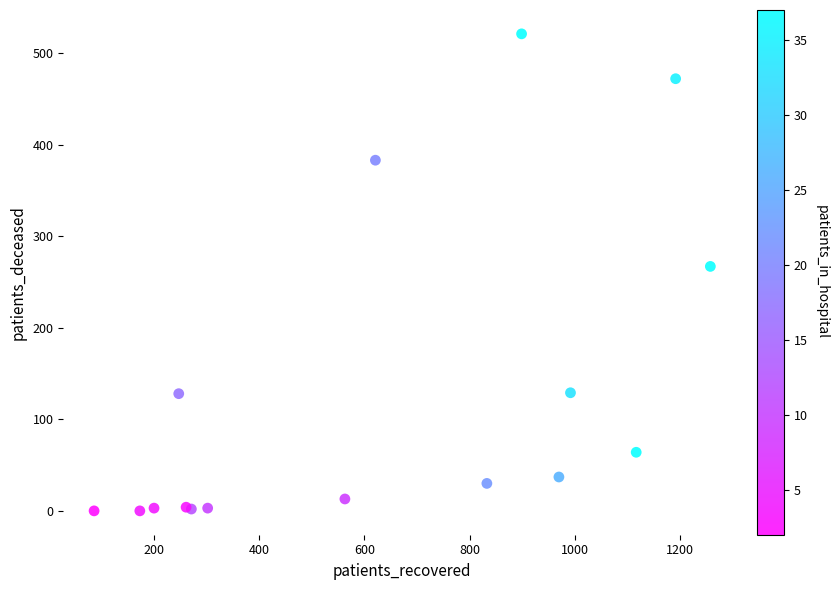

What Y value in the scatter plot is closest to 260?

267